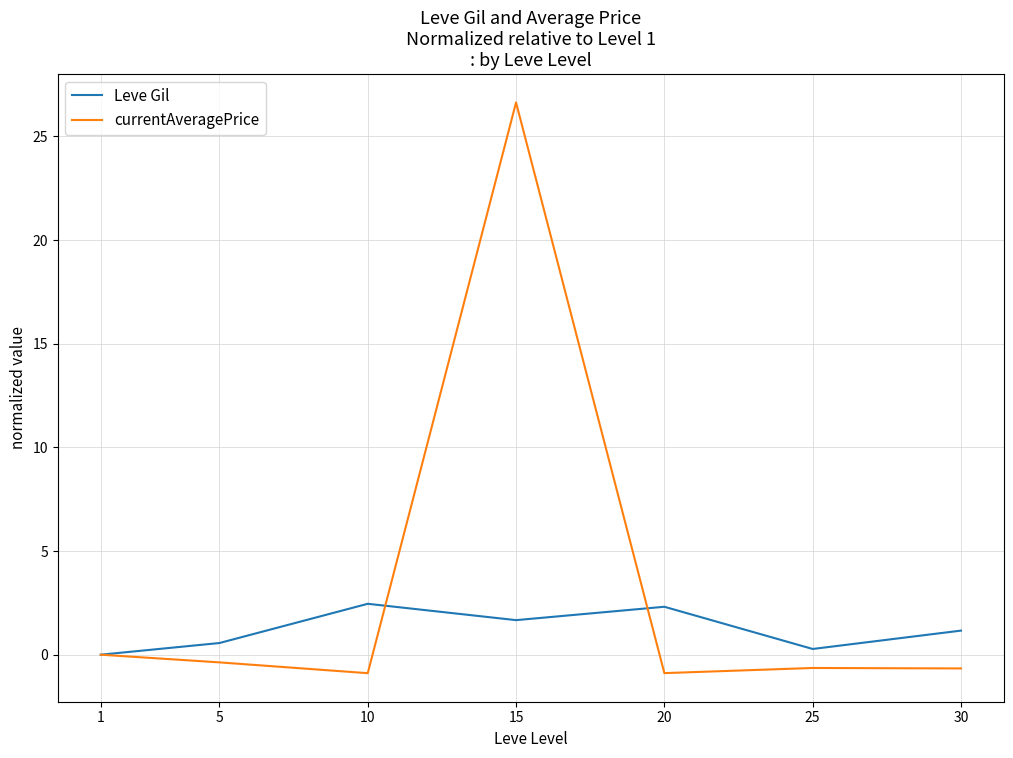

Where is the first local maximum for currentAveragePrice?

15